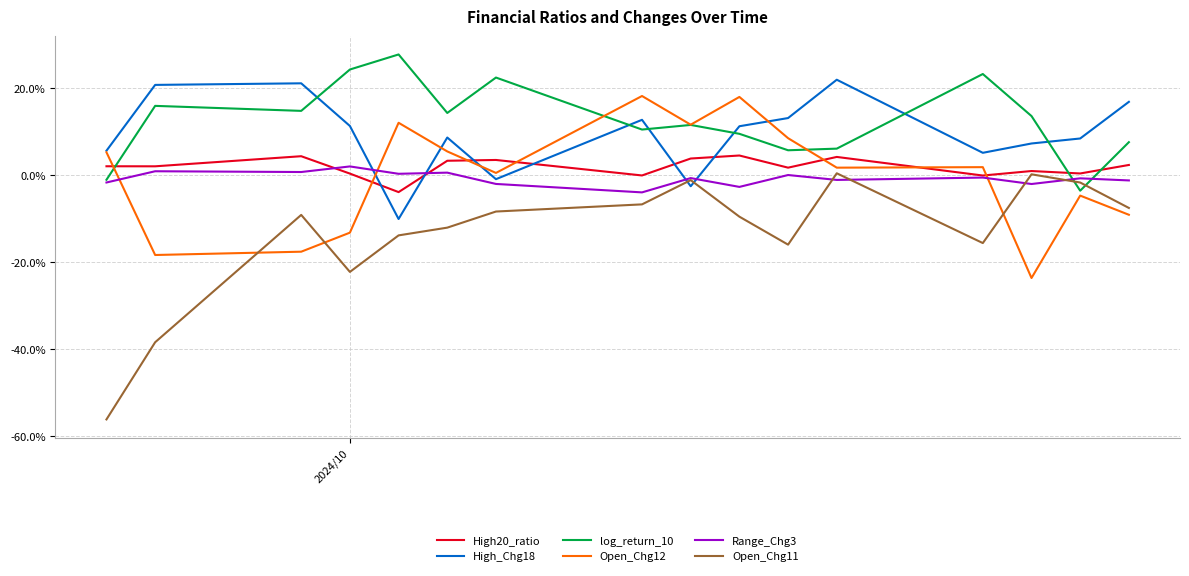

Which series has the largest range (max minus min)?

Open_Chg11